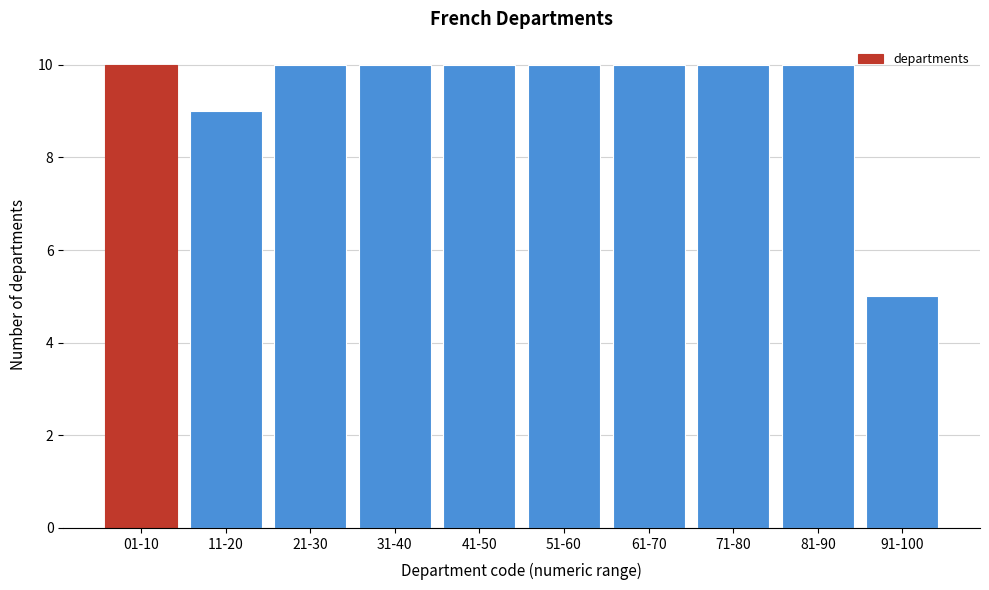

Reading left to right, extract all data points from this chart.

01-10=10	11-20=9	21-30=10	31-40=10	41-50=10	51-60=10	61-70=10	71-80=10	81-90=10	91-100=5